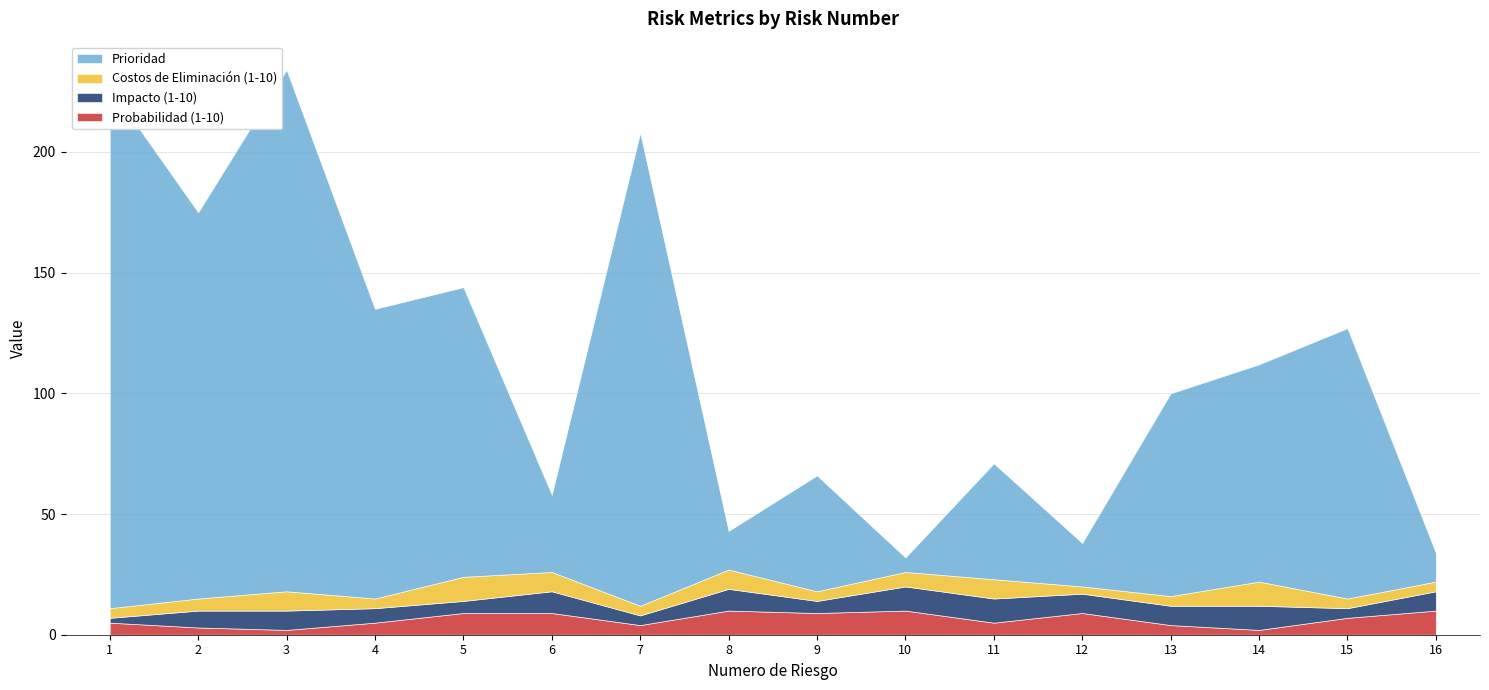

What are all the series names shown in the legend?

Prioridad, Costos de Eliminación (1-10), Impacto (1-10), Probabilidad (1-10)